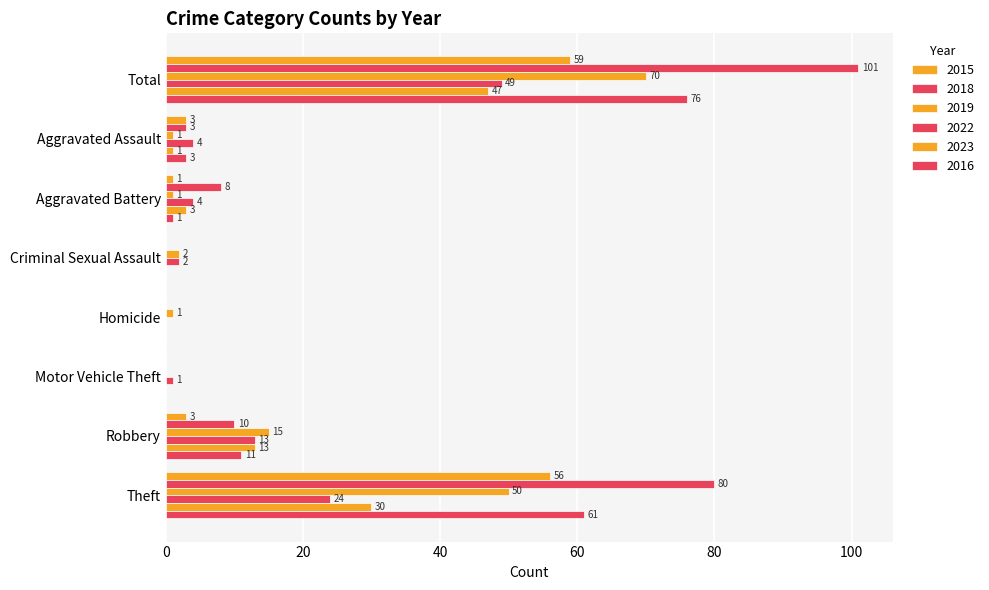

How many distinct data groups are displayed?

6